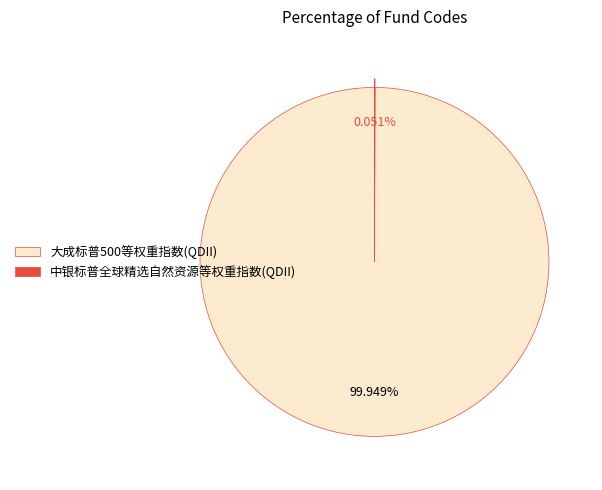

Which slice is the largest?

大成标普500等权重指数(QDII)